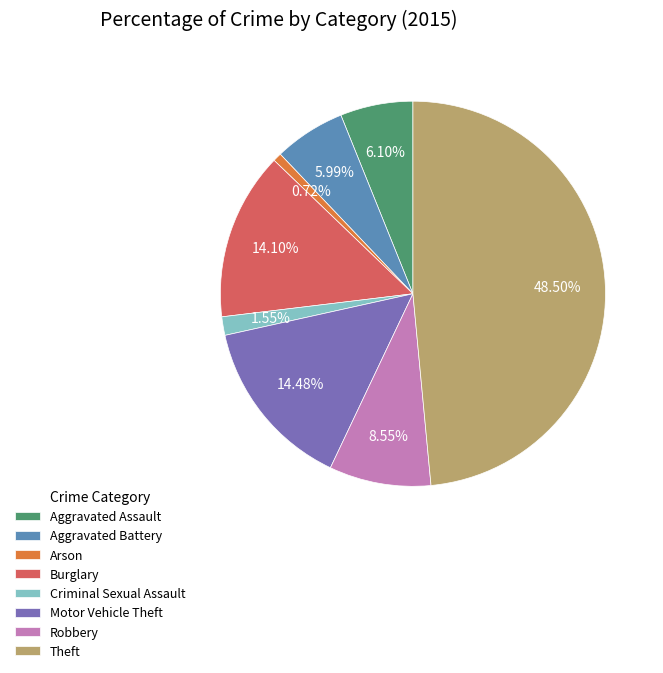

What percentage is the Aggravated Assault slice, to the nearest percent?

6%